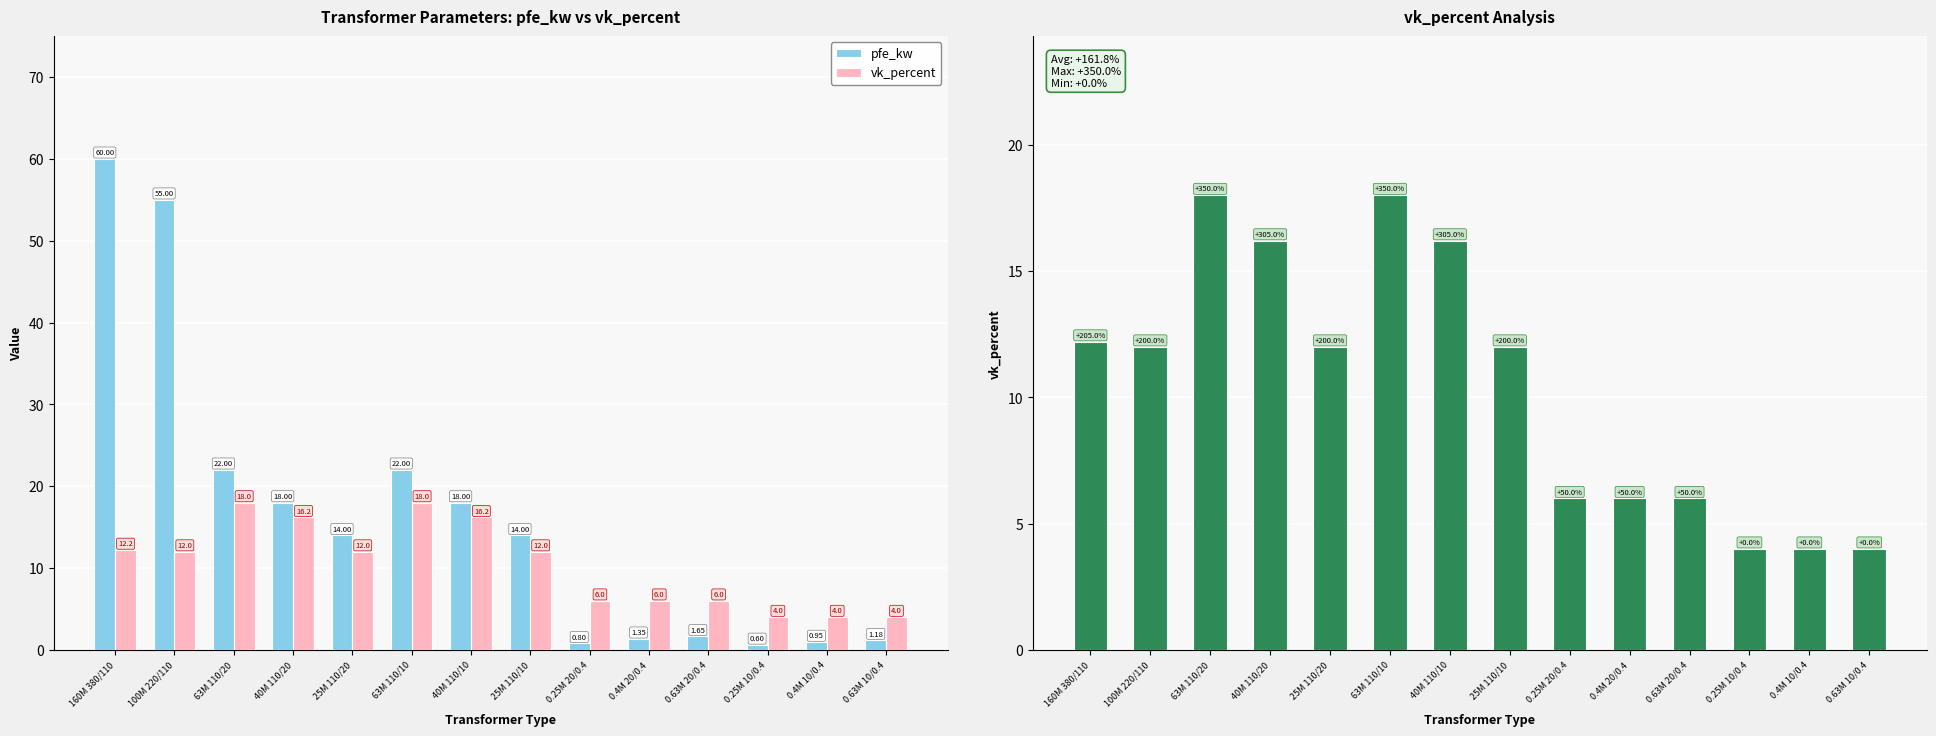

At which category is the sum across all series the highest?

160M 380/110